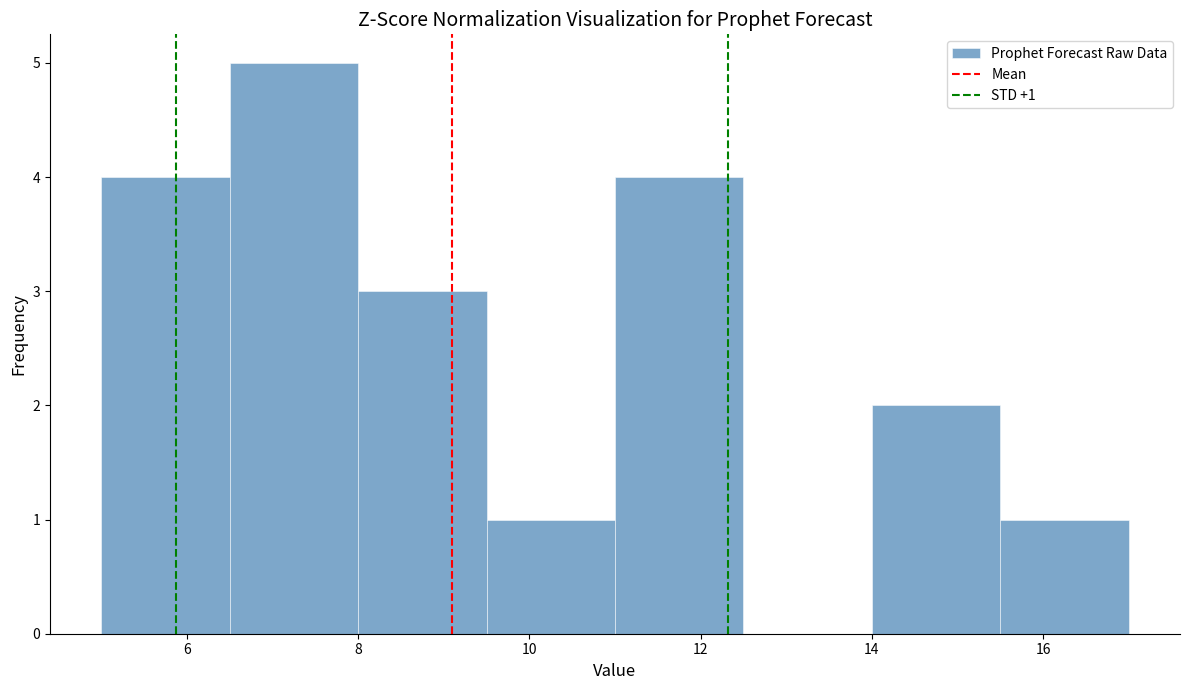

Over which range of the x-axis is the bar tallest?

6.5 to 8.0